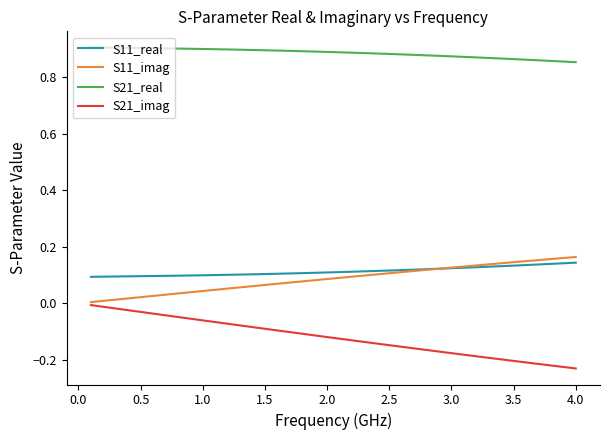

True or false: S21_real and S11_real cross at least once.

False